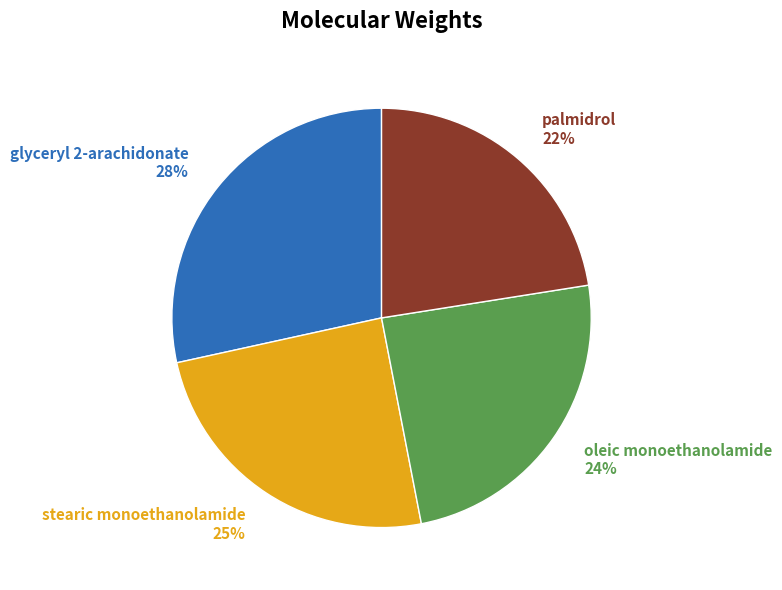

Is stearic monoethanolamide the majority of the pie?

No